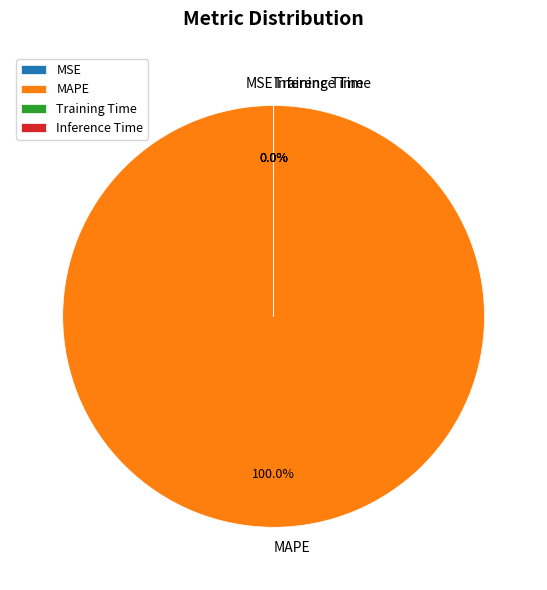

Is there a majority slice in this chart?

Yes